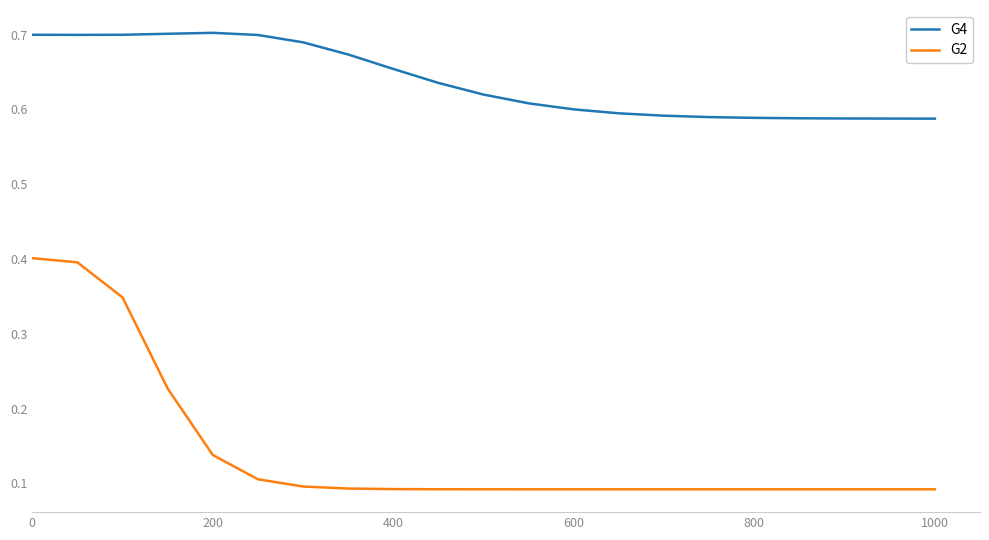

How many lines are shown in the chart?

2